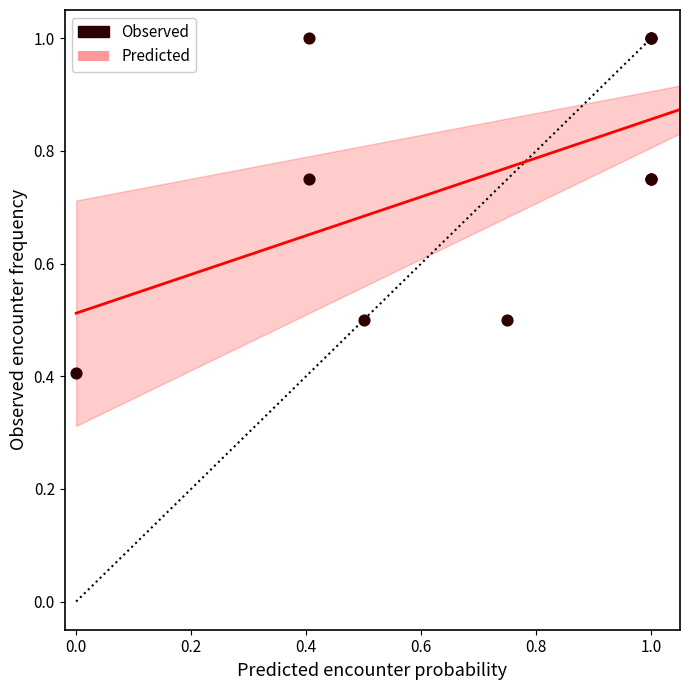

What Y value in the scatter plot is closest to 0?

0.4